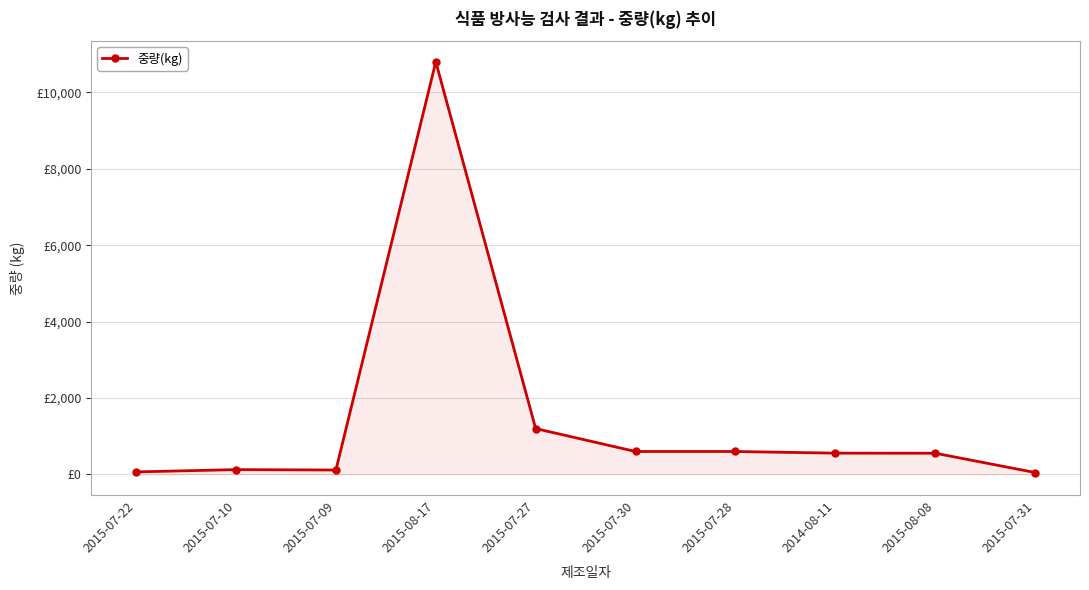

How many points are higher than both their immediate neighbors (excluding endpoints)?

2